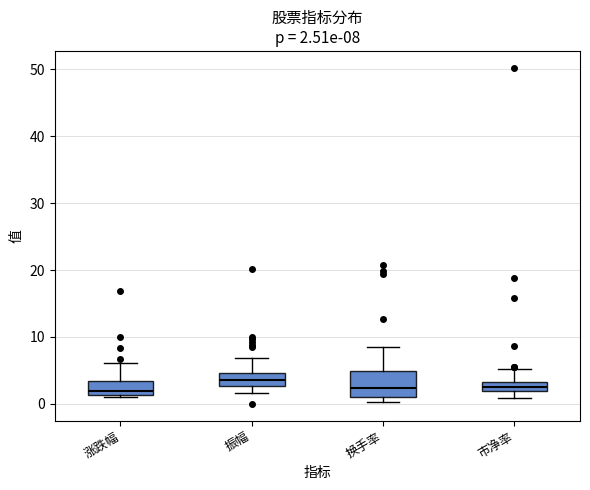

Which box is the tallest, from its lower edge to its upper edge?

换手率